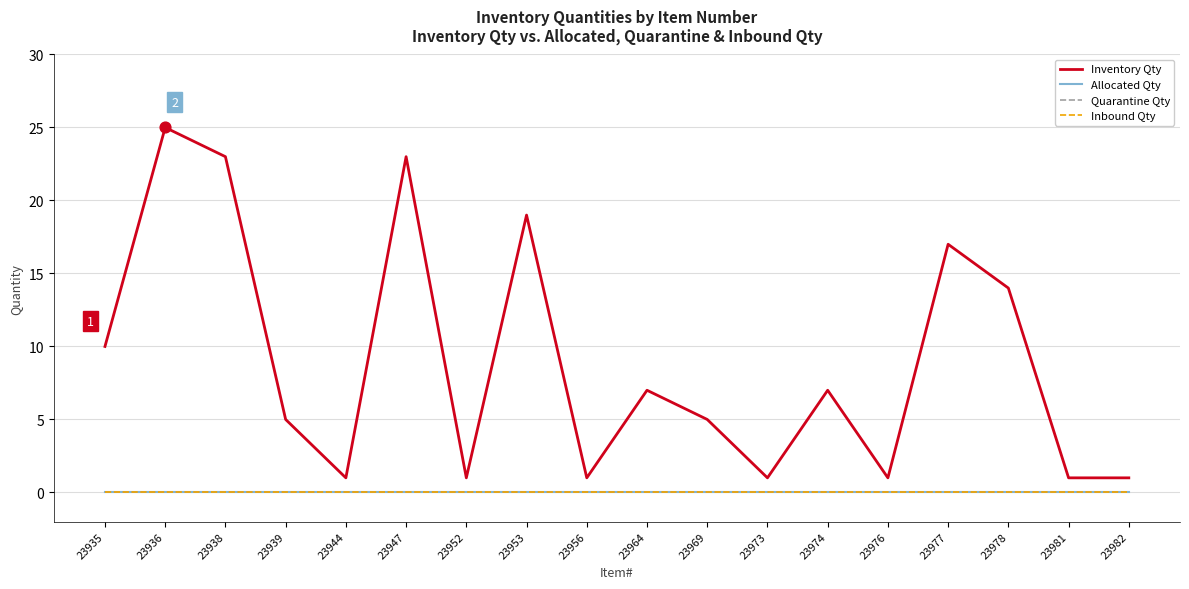

Is this an area chart (filled region under the line)?

No